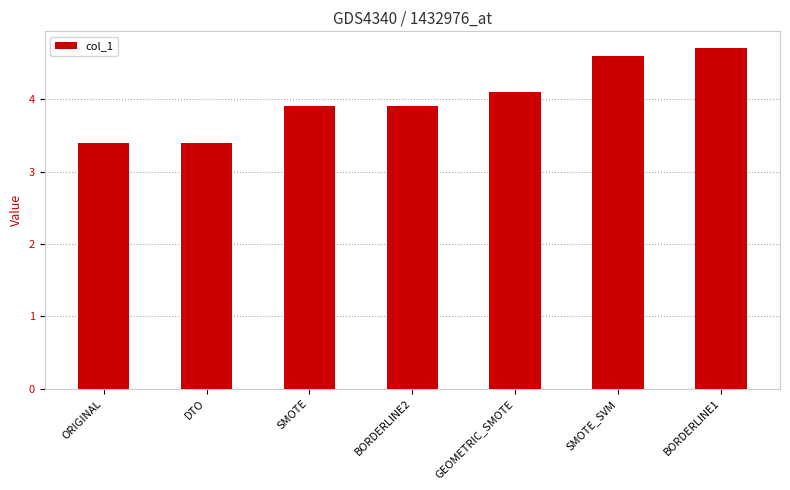

What is the difference between the maximum and minimum values?

1.3